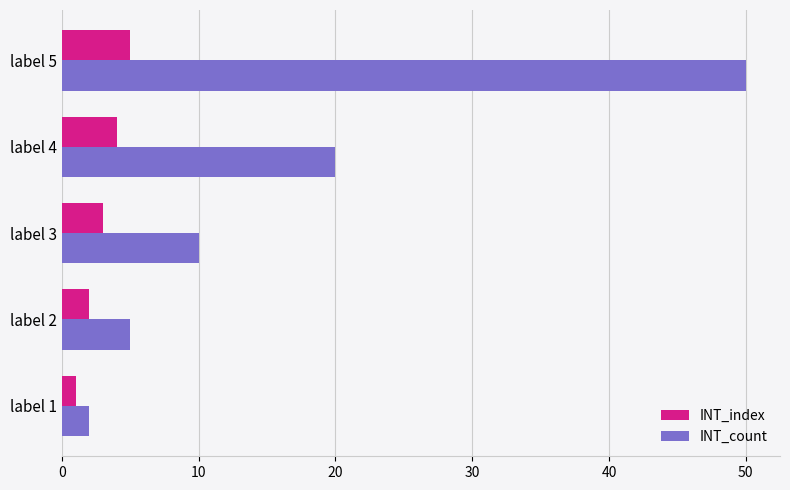

What is the sum of all INT_count values?

87